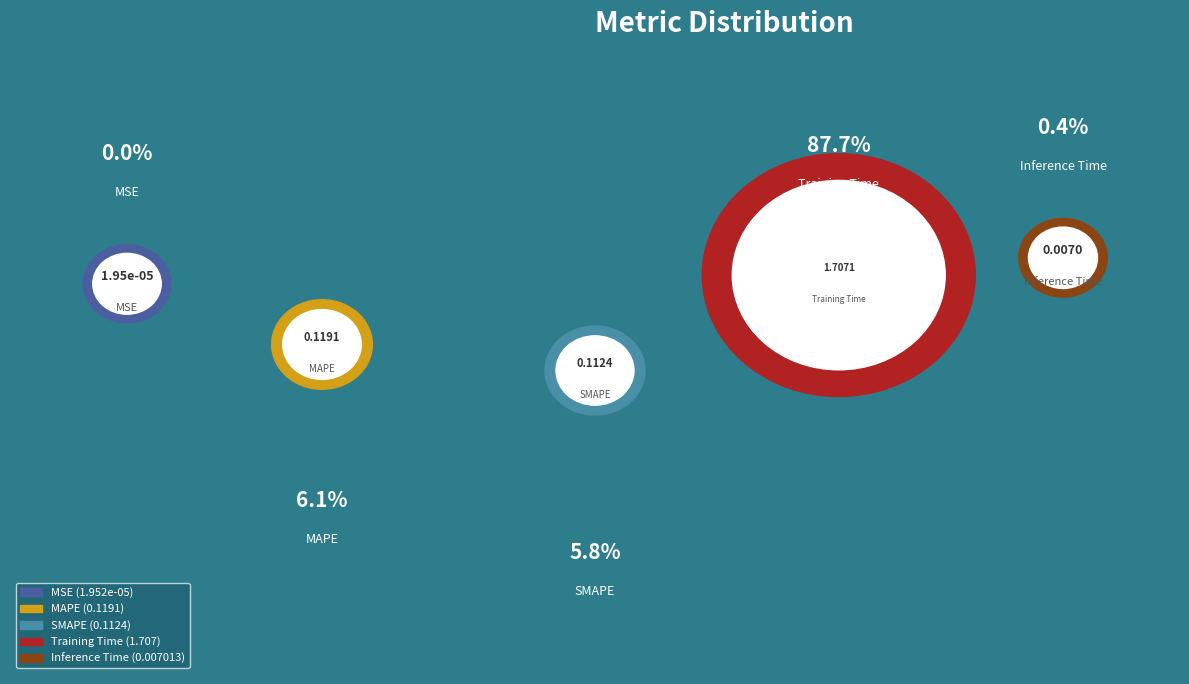

Count the number of slices in the pie.

5